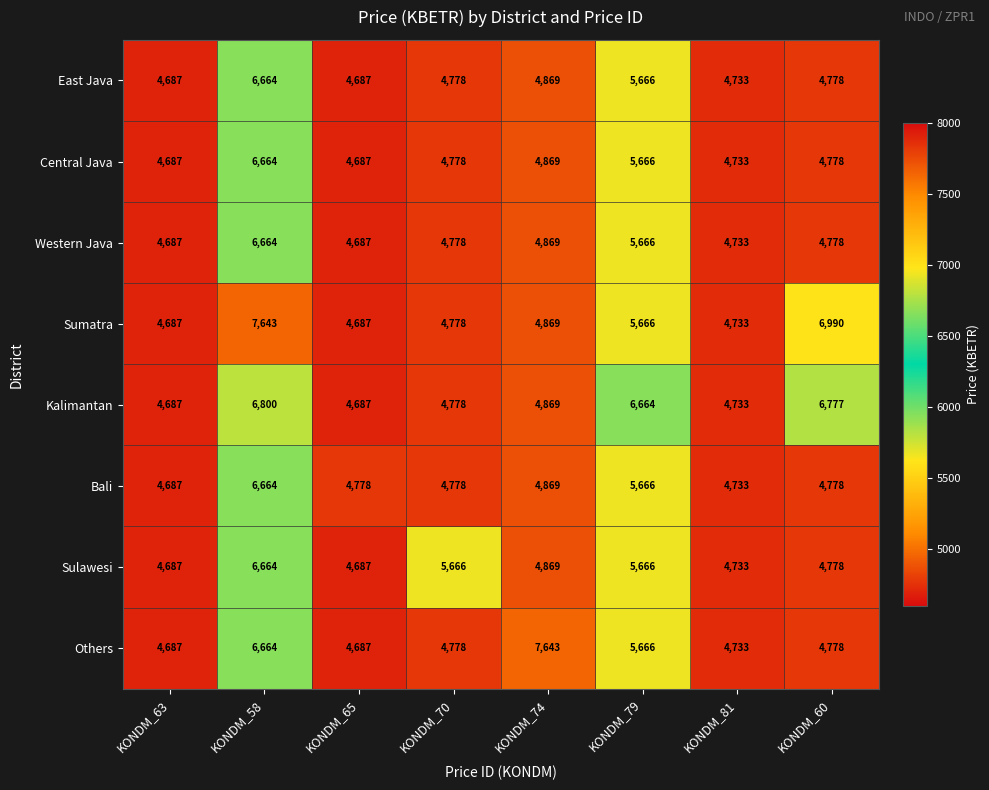

What value does the Sumatra series have at KONDM_60?

6990